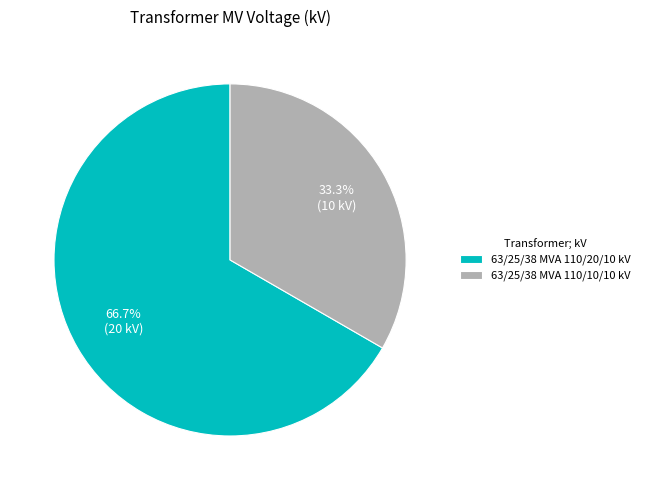

To the nearest percent, what is the combined percentage of 63/25/38 MVA 110/20/10 kV and 63/25/38 MVA 110/10/10 kV?

100%